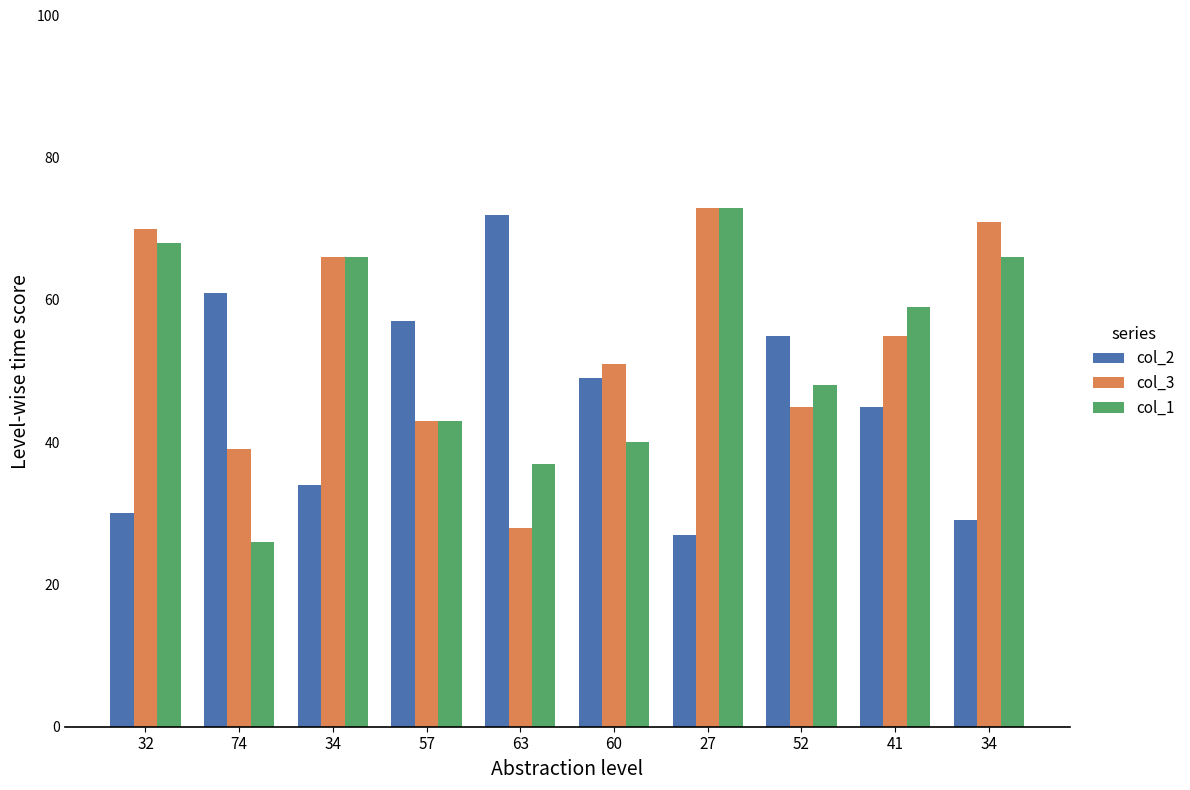

What is the difference between the second highest and minimum values in the col_1 series?

42